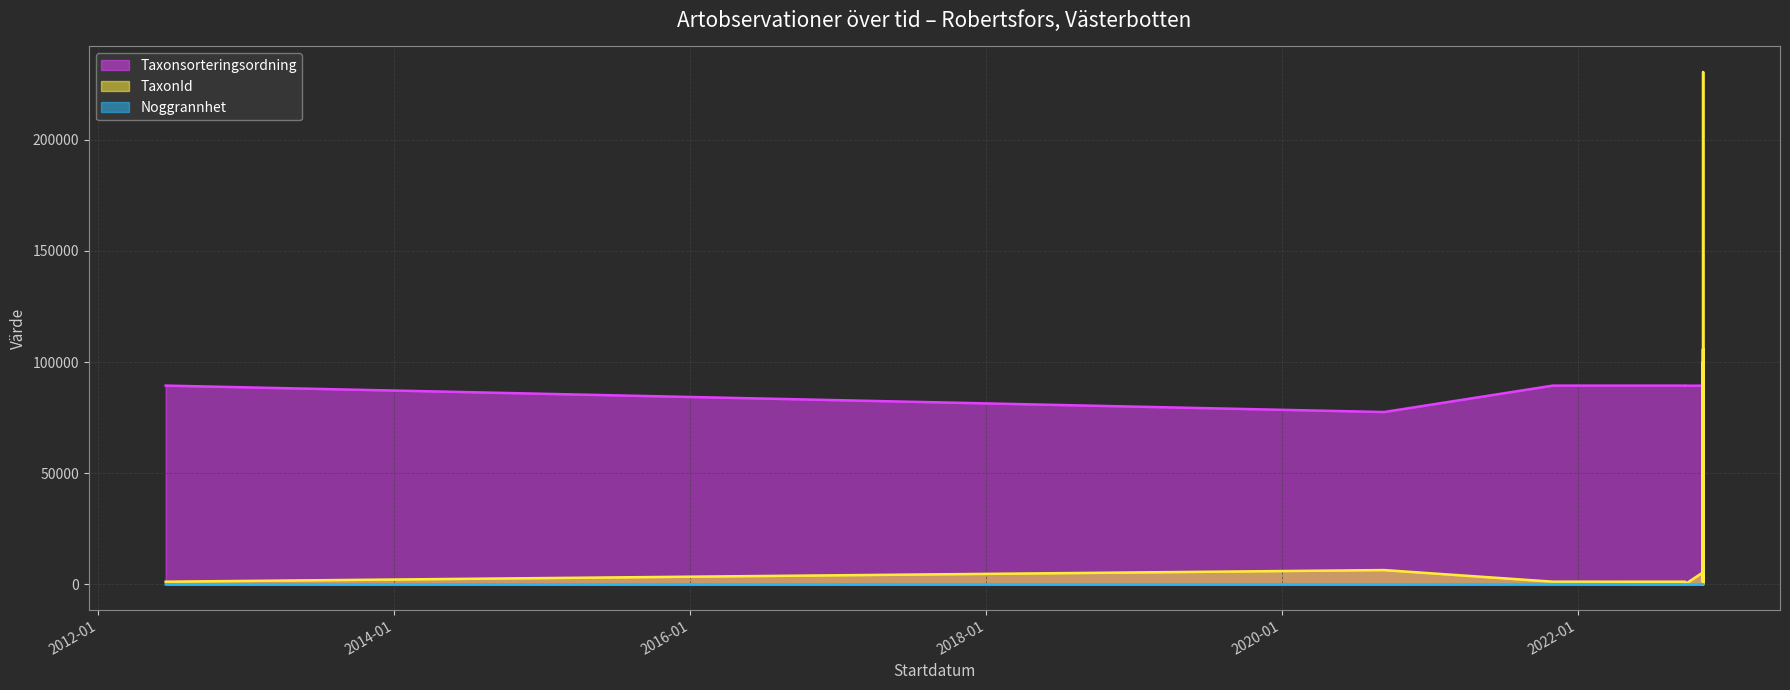

What is the minimum value for Noggrannhet?

1